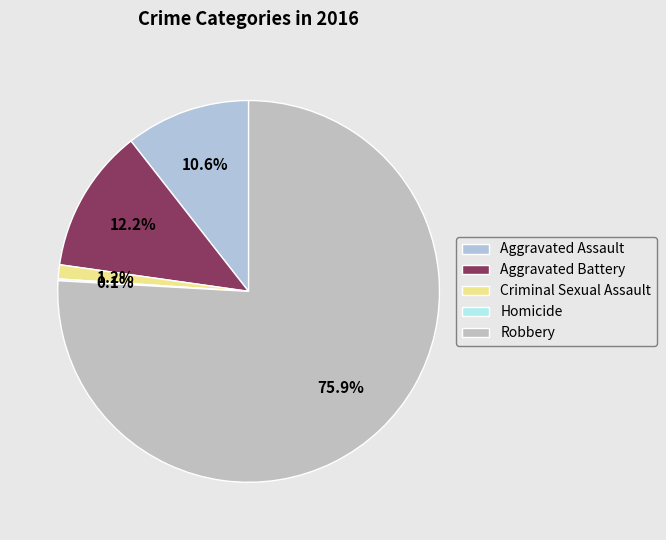

Which category accounts for the majority?

Robbery